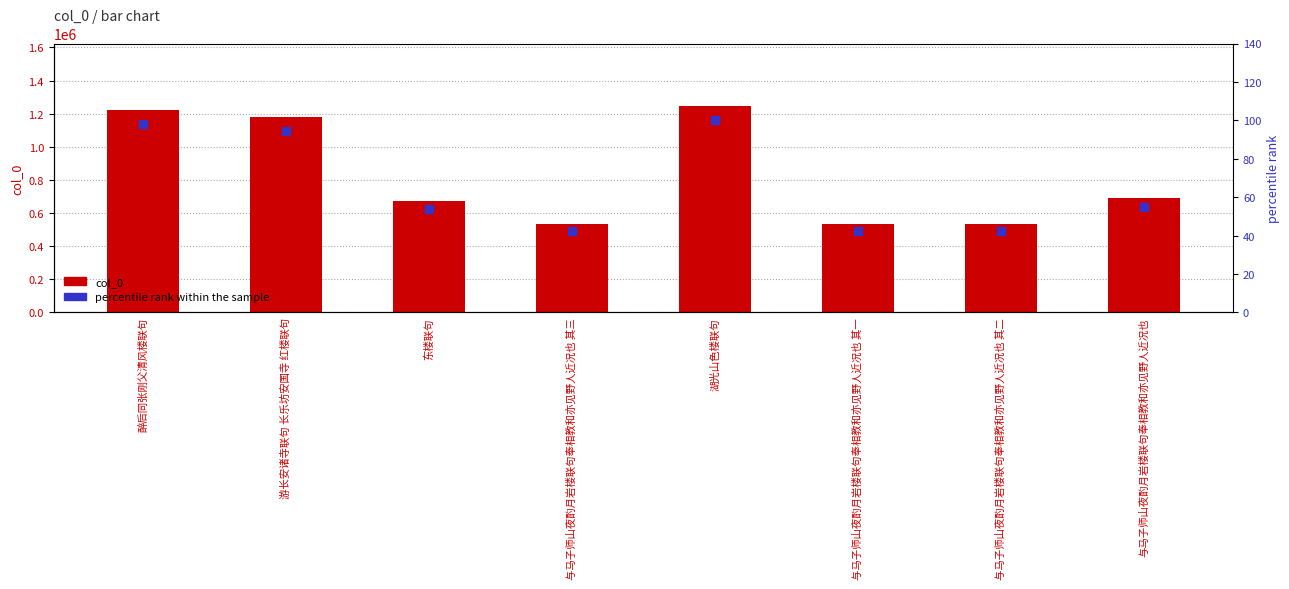

Which series reaches the maximum Y coordinate?

col_0